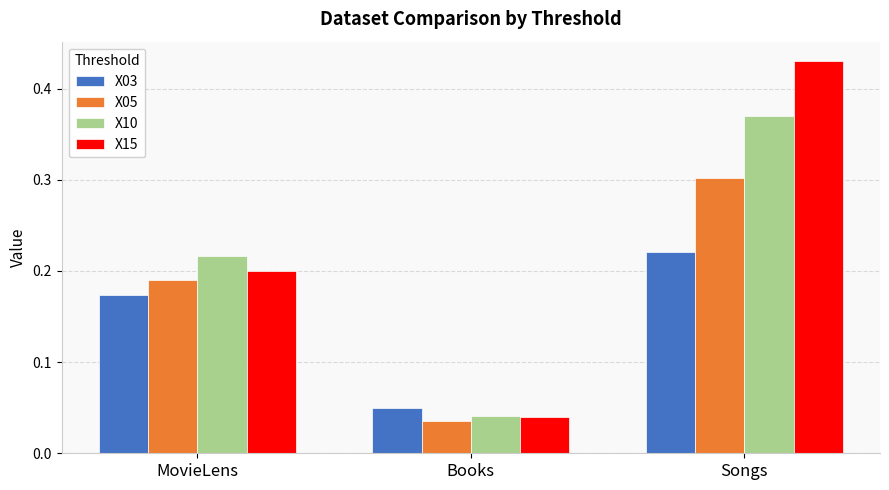

What are all the series names shown in the legend?

X03, X05, X10, X15